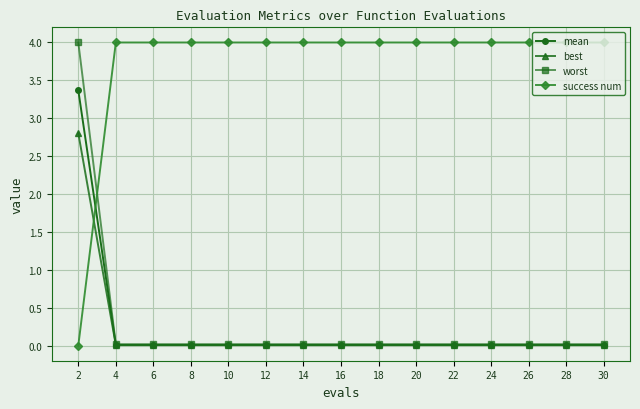

The value of worst at 16 is 0.0. True or false?

True